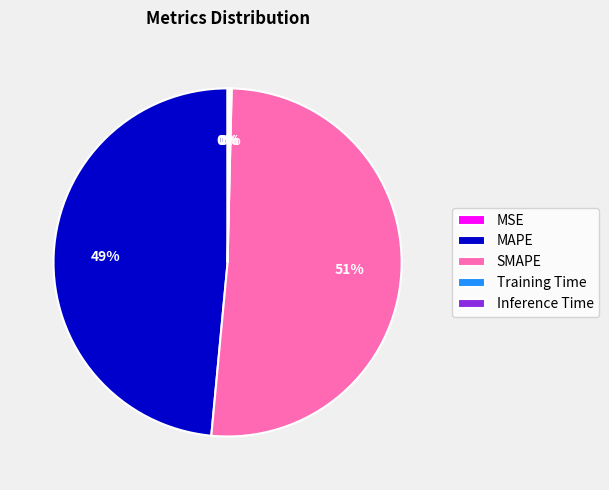

What is the largest slice in the pie chart?

SMAPE